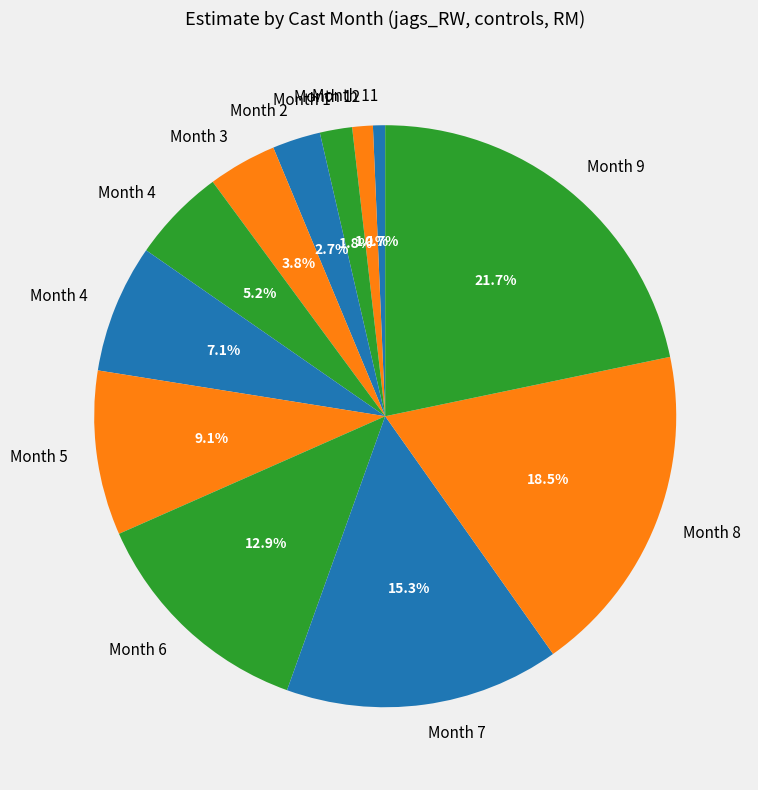

How many slices are in this pie chart?

12